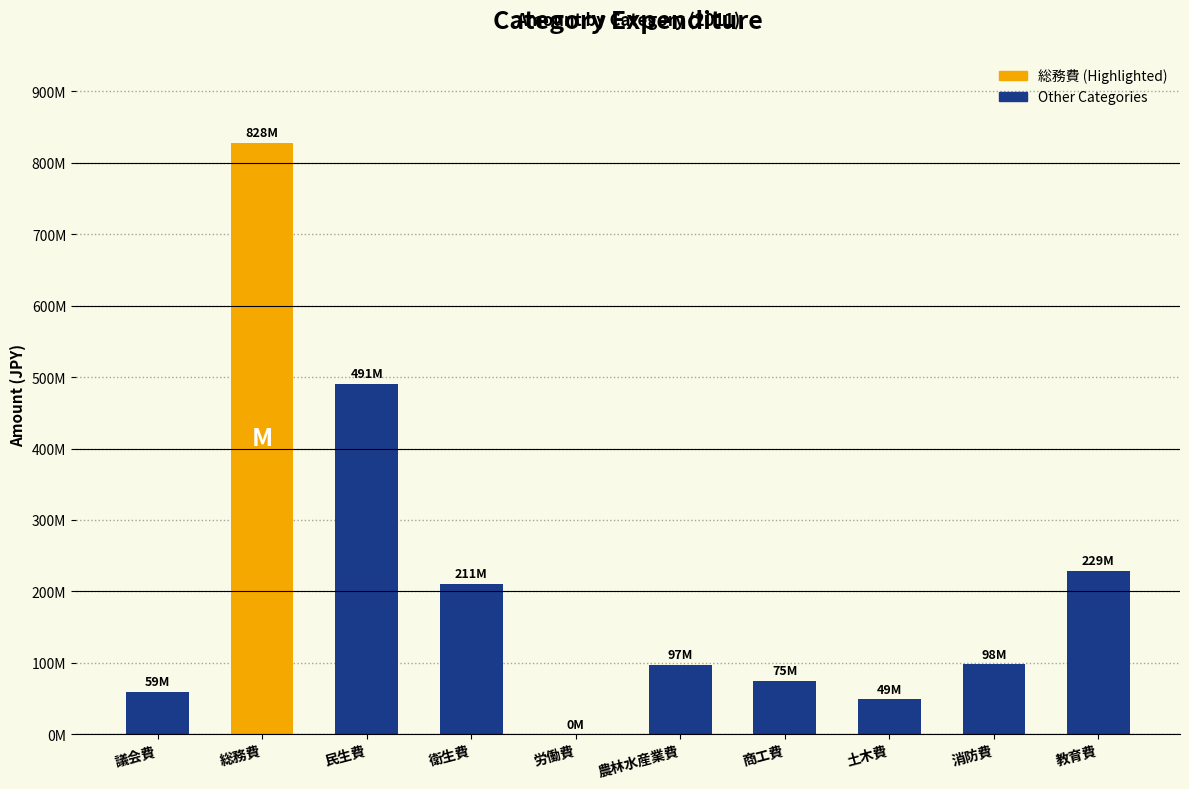

Are the bars horizontal?

No